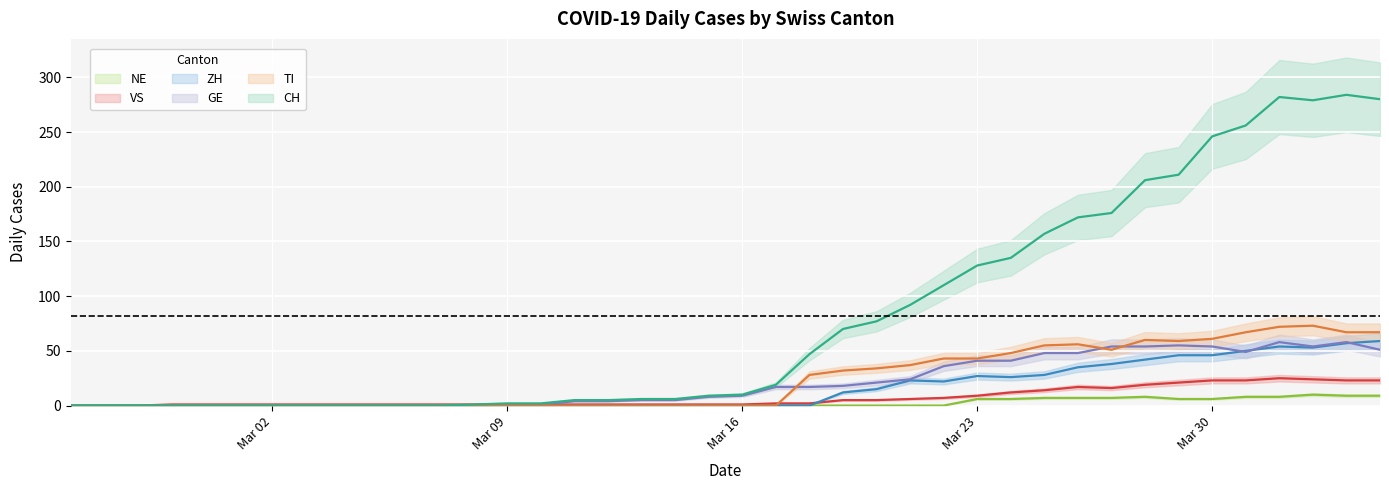

What is the label of the 35th point from the right?

2020-03-01